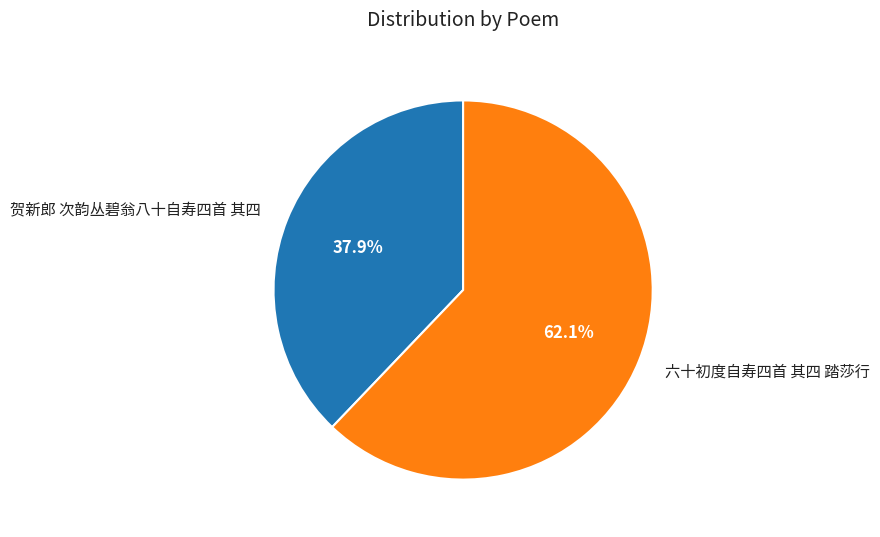

To the nearest percent, what percentage of the pie is 六十初度自寿四首 其四 踏莎行?

62%